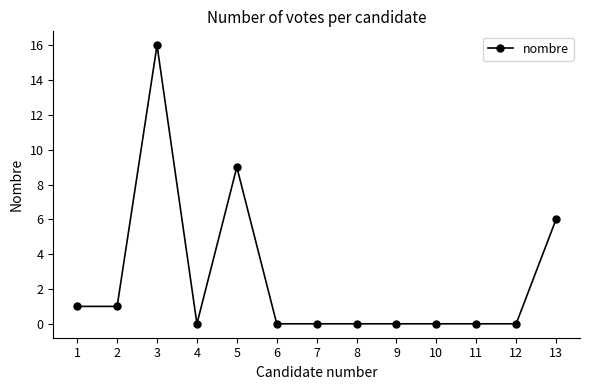

Reading left to right, what are all the values shown in this chart?

1	1	16	0	9	0	0	0	0	0	0	0	6